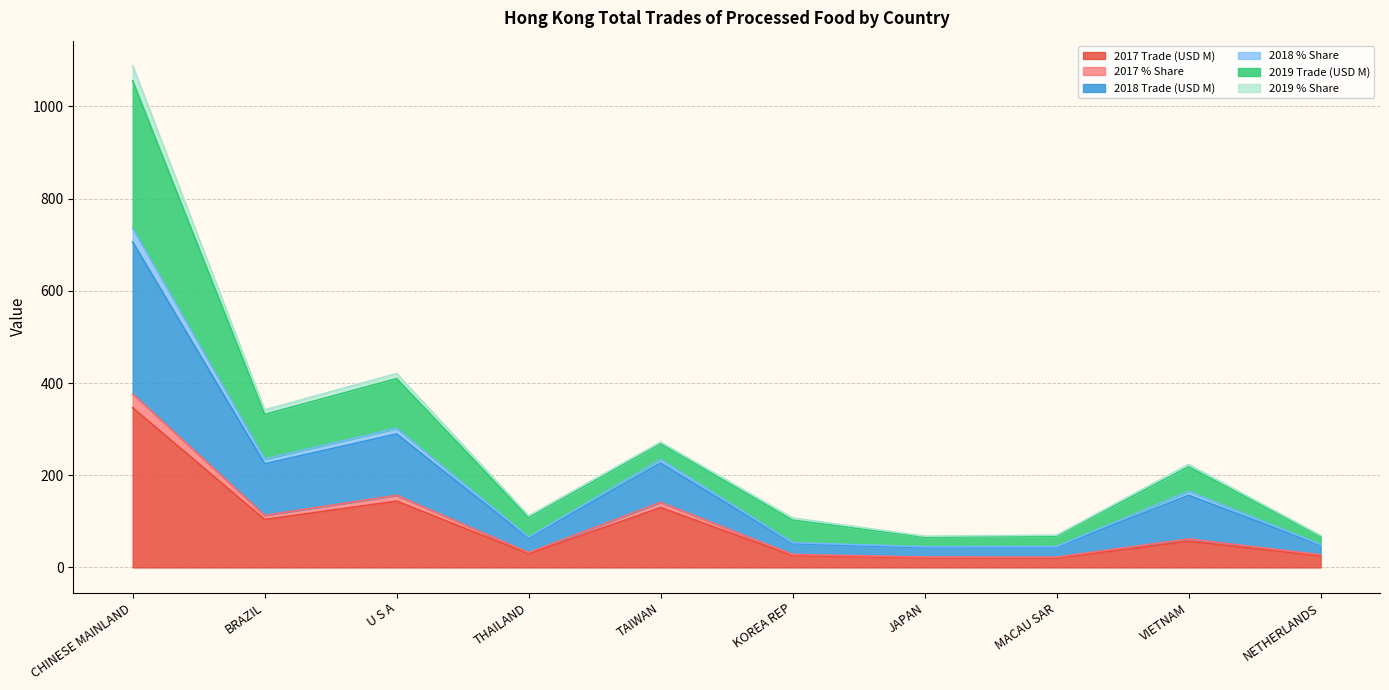

At which category is the sum across all series the highest?

CHINESE MAINLAND